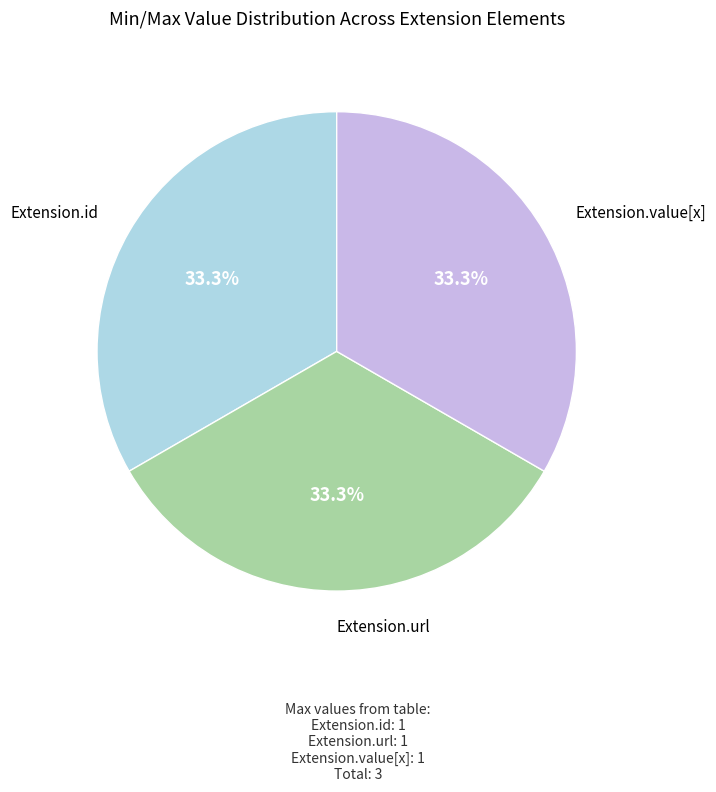

How many segments does this pie chart have?

3